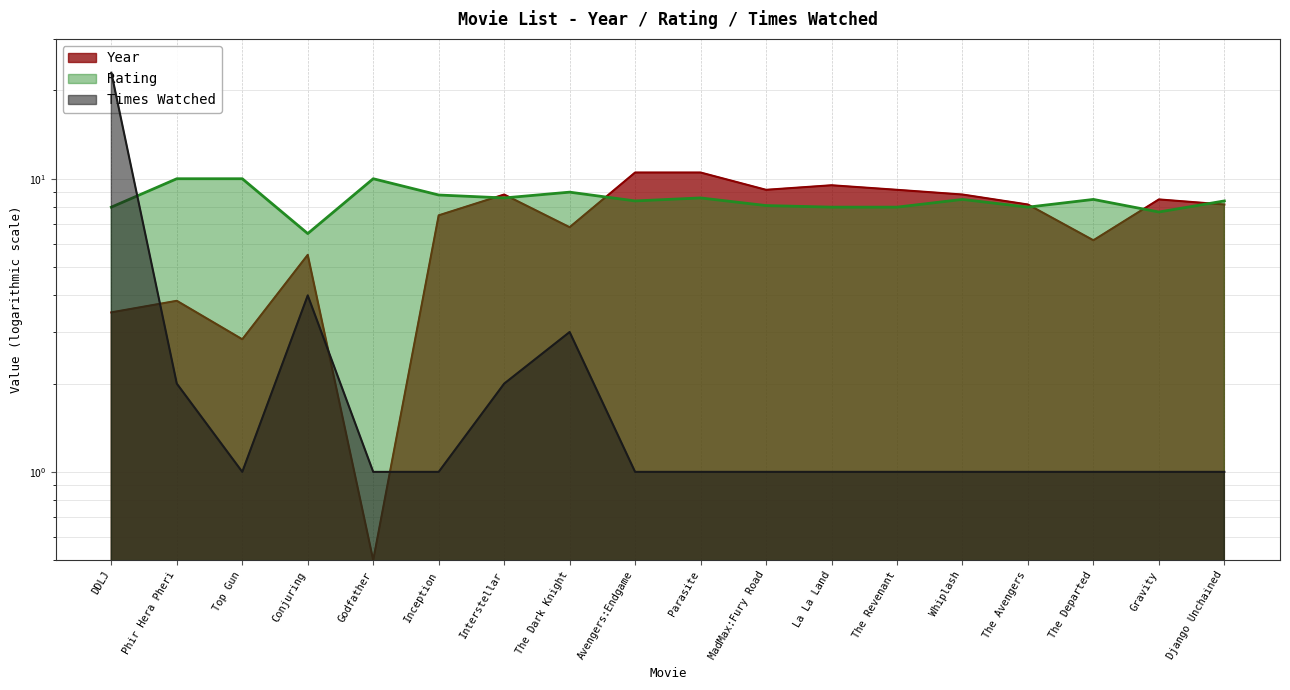

Rank the series by their maximum value, from highest to lowest.

Times Watched, Year, Rating